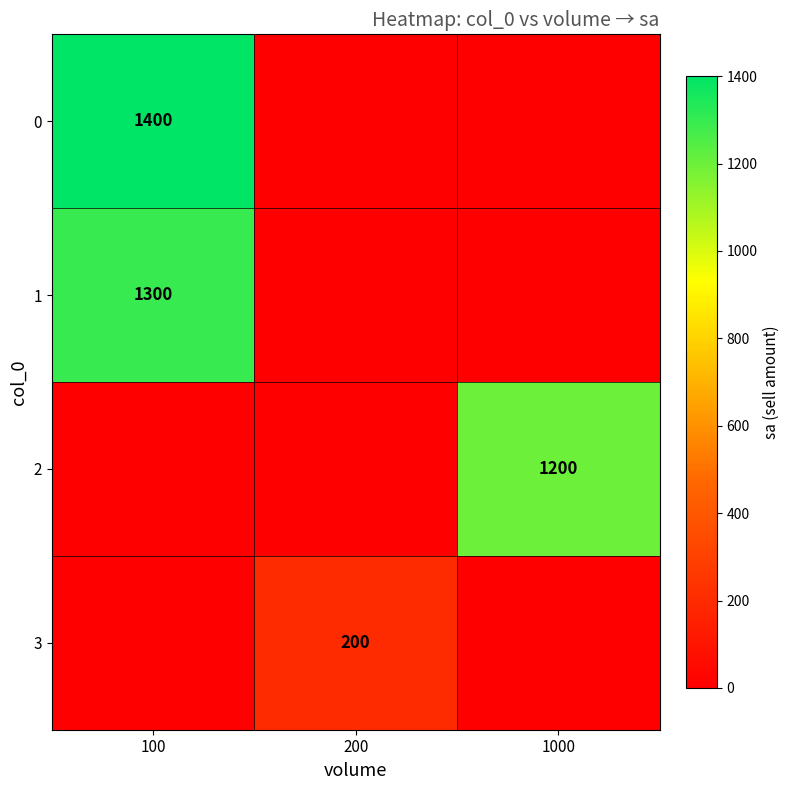

Which series has the widest spread of values?

row_0